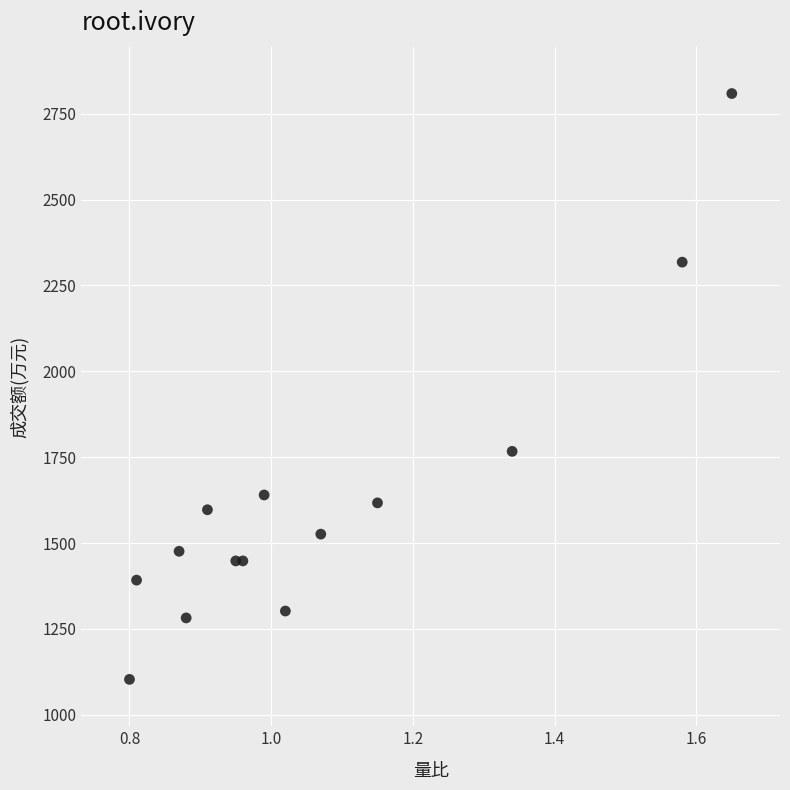

What is the range of Y values (max minus min)?

1706